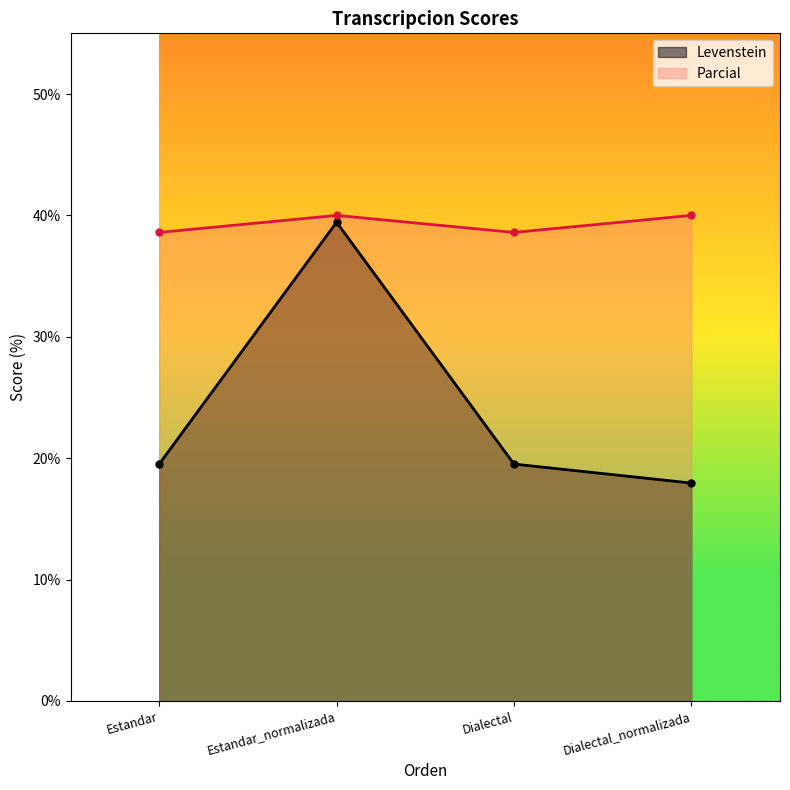

Reading right to left, what are all the values shown in this chart?

Levenstein: 17.9	19.5	39.4	19.5
Parcial: 40.0	38.6	40.0	38.6